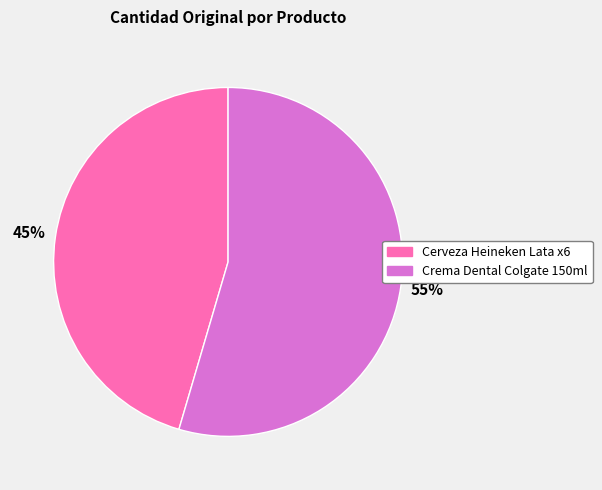

Which slice is the smallest?

Cerveza Heineken Lata x6